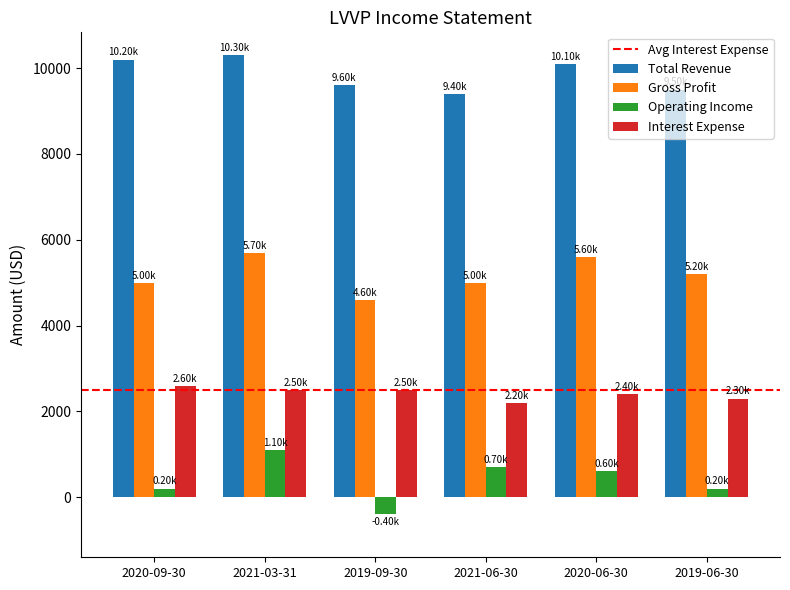

True or false: Interest Expense has a value of 2500 at 2021-03-31.

True